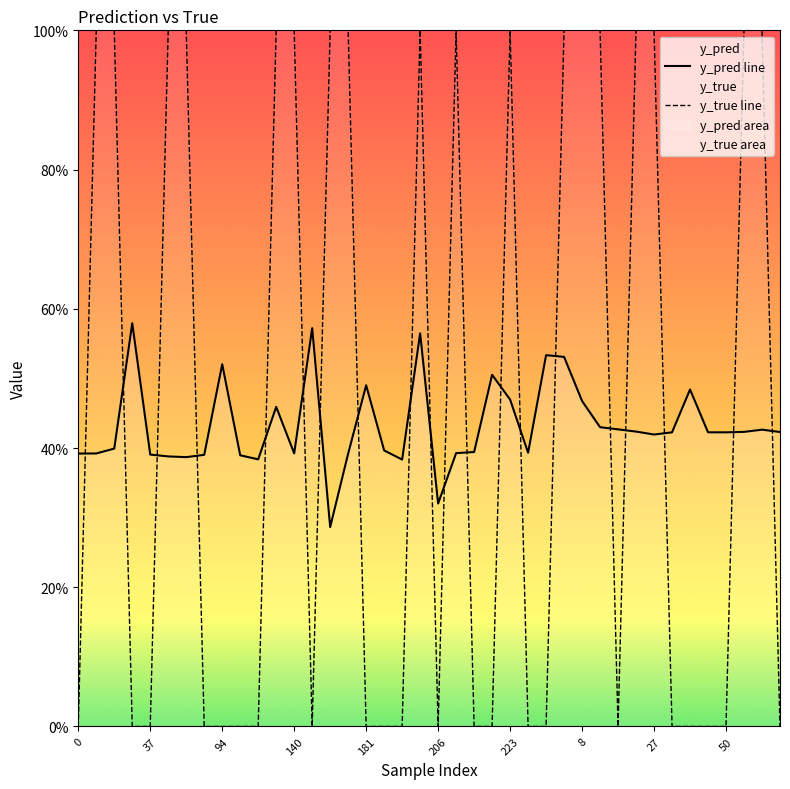

True or false: y_true and y_pred intersect in this chart.

True